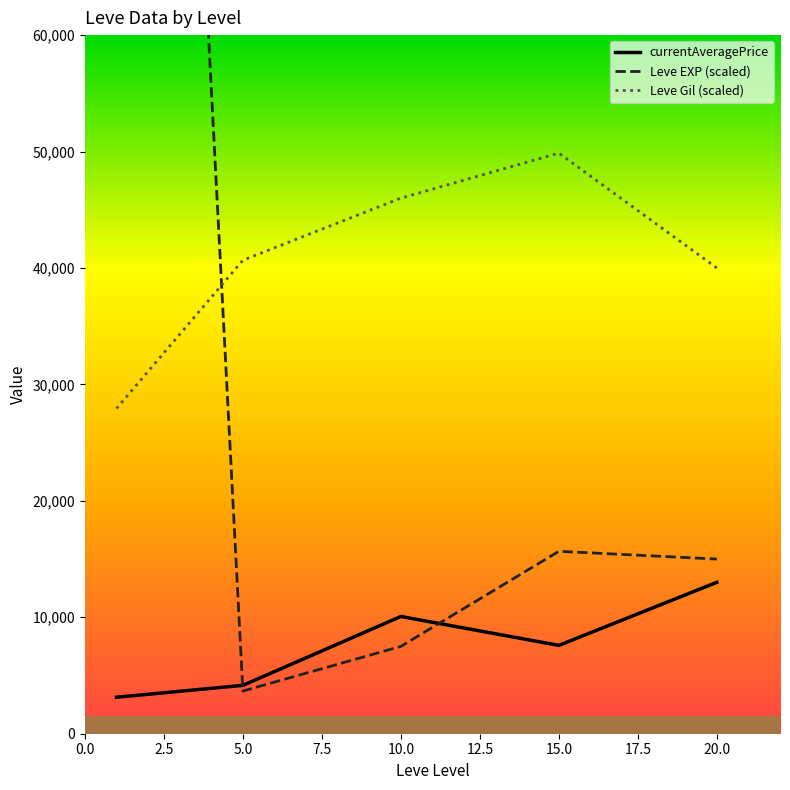

What is the difference between the second highest and second lowest values in the Leve EXP (scaled) series?

8166.7